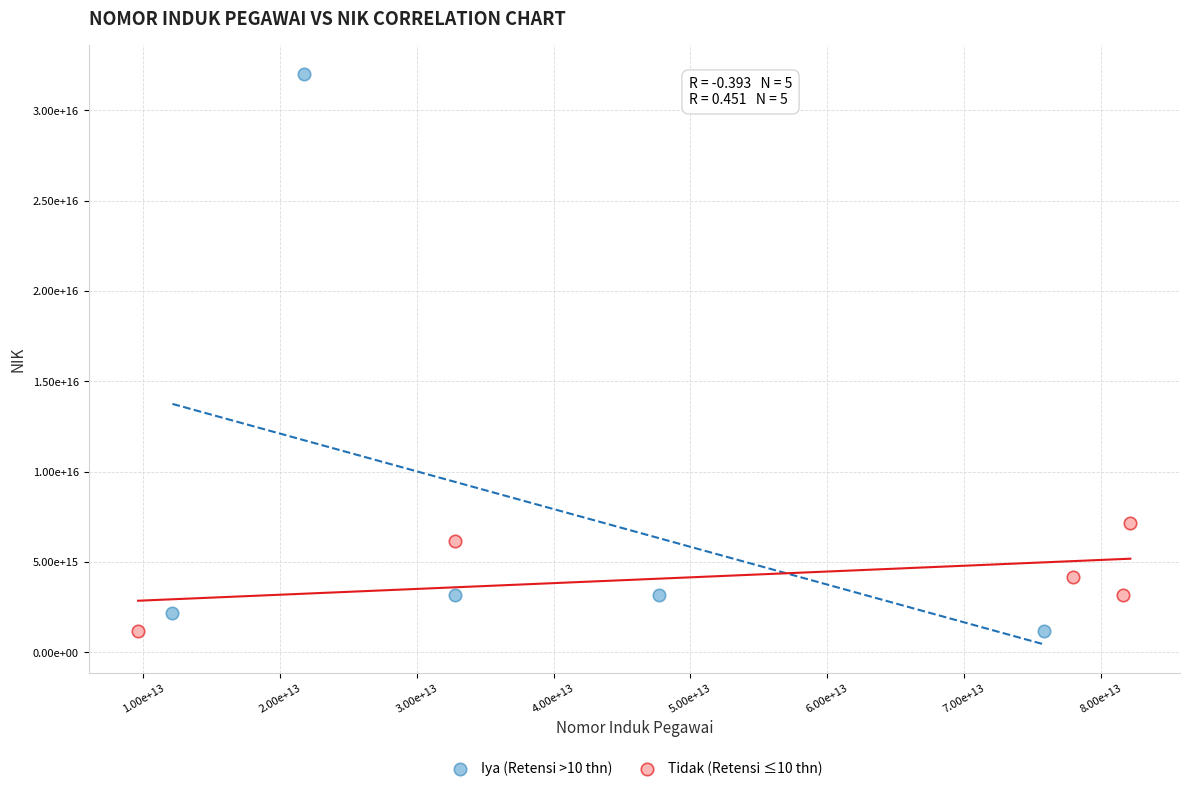

What are all the series names shown in the legend?

Iya (Retensi >10 thn), Tidak (Retensi ≤10 thn)